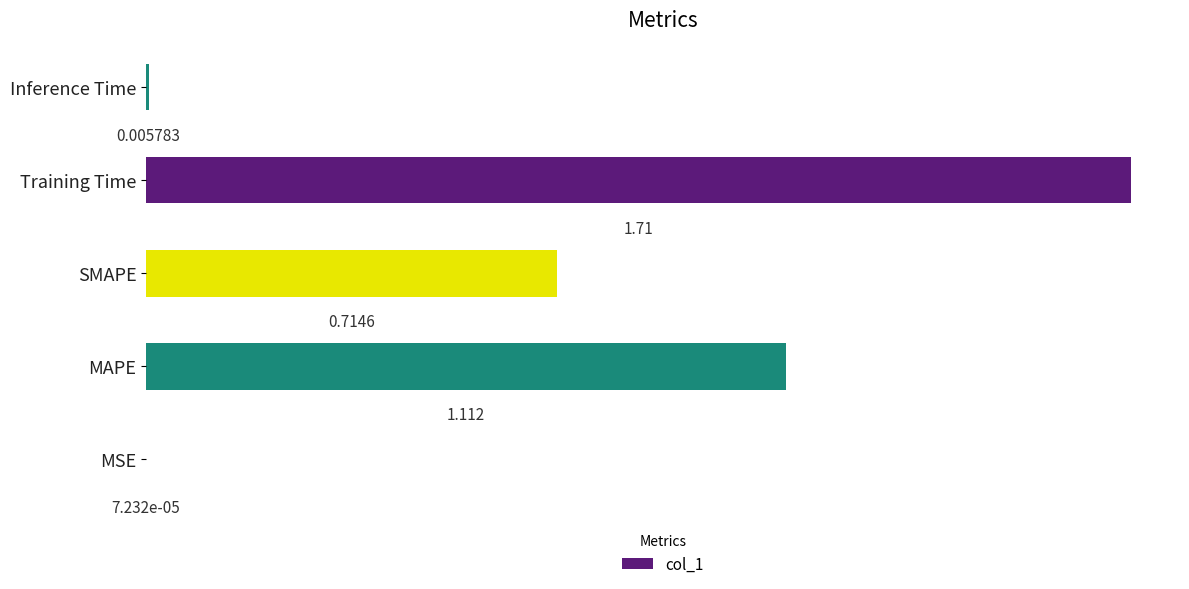

Which category has the highest value across all series?

Training Time